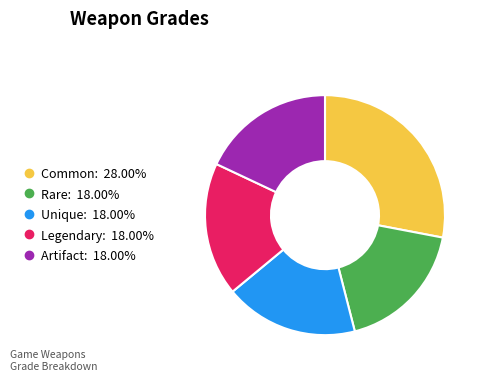

Which category has the biggest portion of the pie?

Common